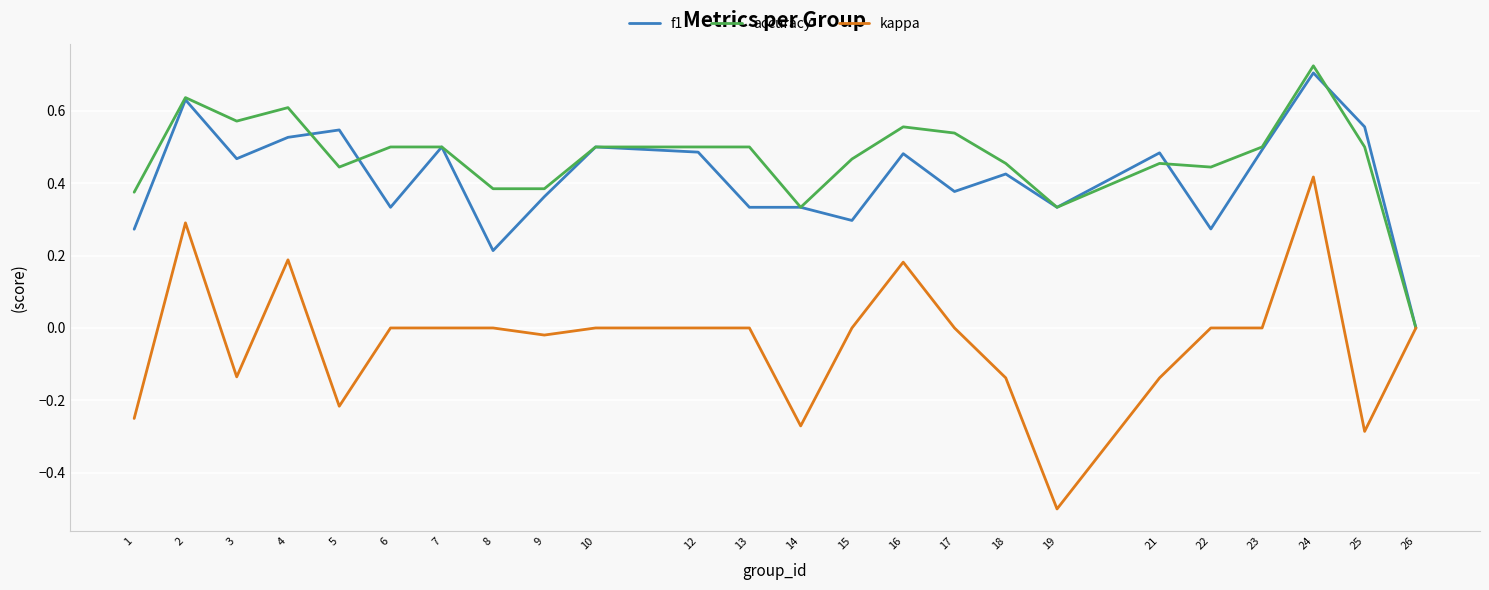

Does the chart have visible grid lines?

Yes